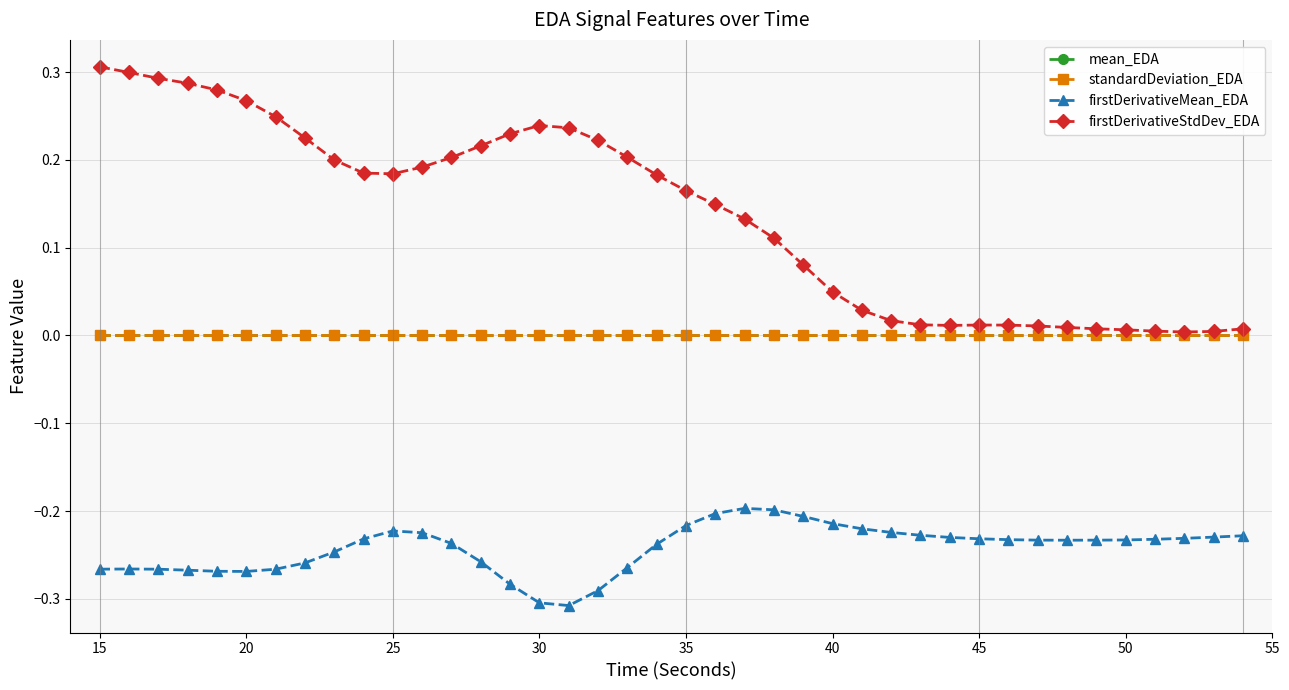

Which series has the widest spread of values?

firstDerivativeStdDev_EDA